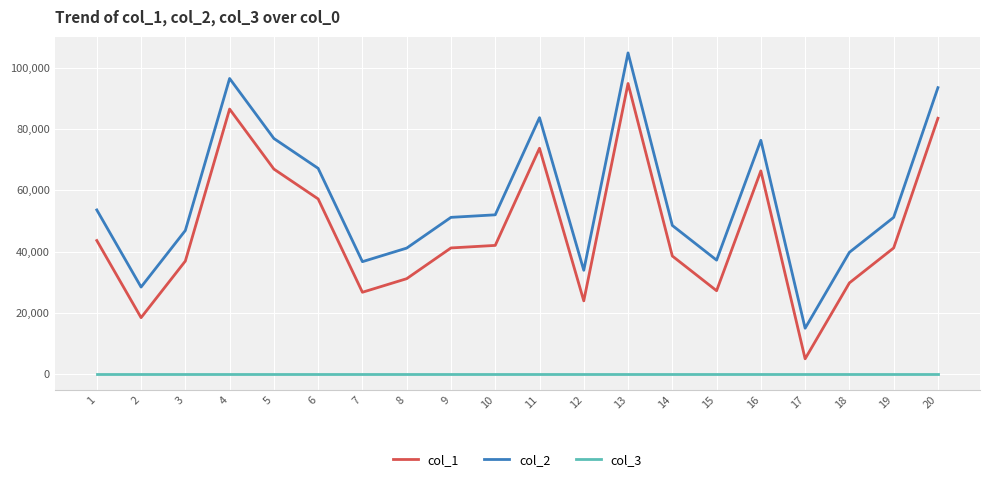

Is the value of col_3 at 12 greater than the value of col_2 at 20?

No